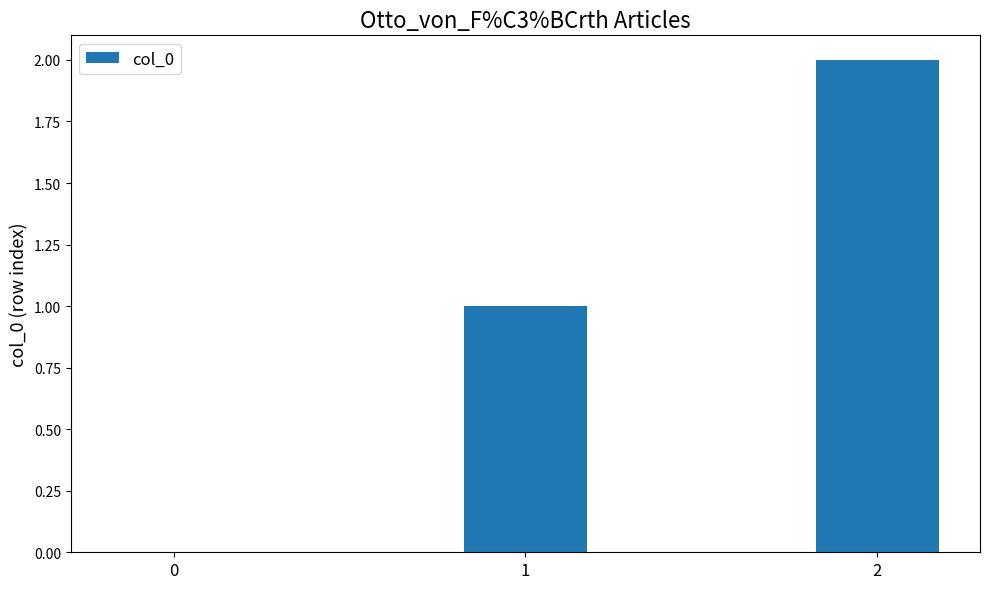

At which label is the value closest to 1?

1